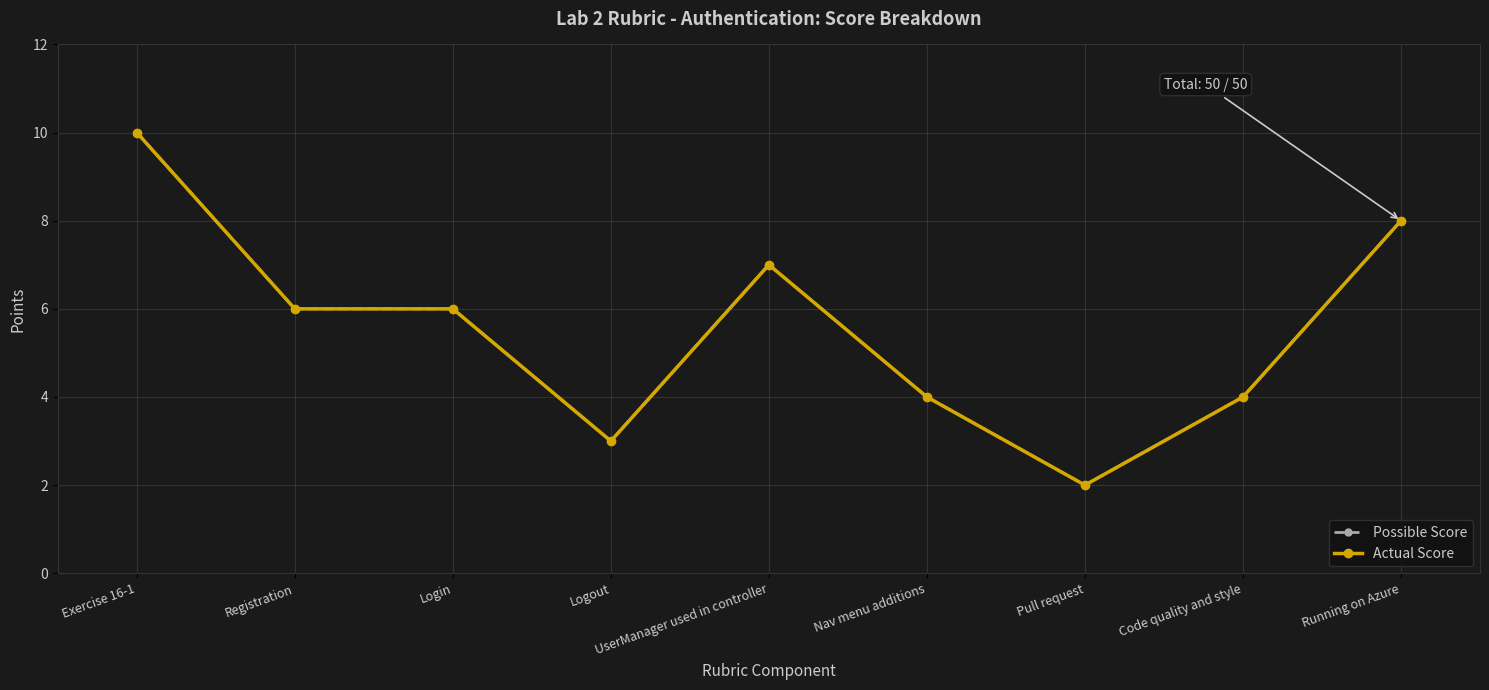

Where does the Actual Score series first go above 6?

Exercise 16-1